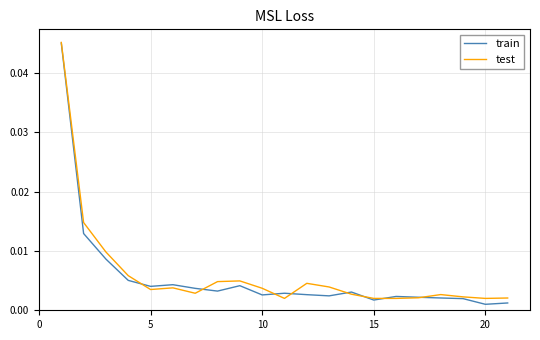

True or false: test has more than 2 points higher than both neighbors.

True